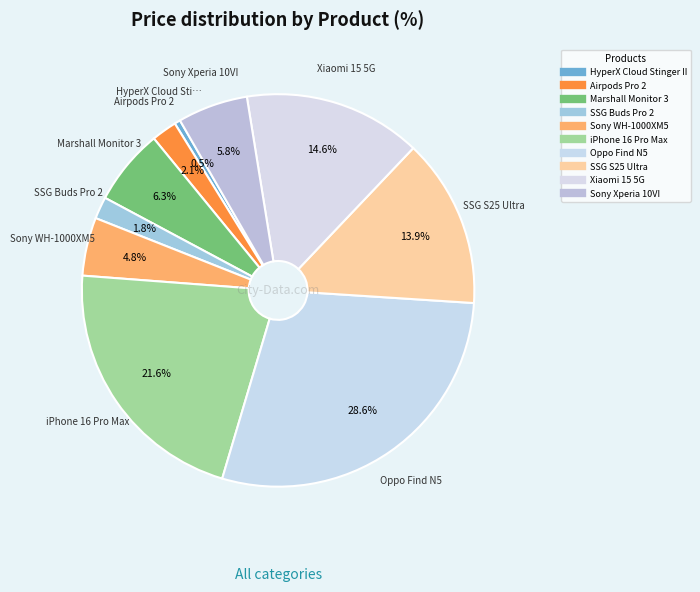

Rank the categories by value from highest to lowest.

Oppo Find N5, iPhone 16 Pro Max, Xiaomi 15 5G, SSG S25 Ultra, Marshall Monitor 3, Sony Xperia 10VI, Sony WH-1000XM5, Airpods Pro 2, SSG Buds Pro 2, HyperX Cloud Stinger II